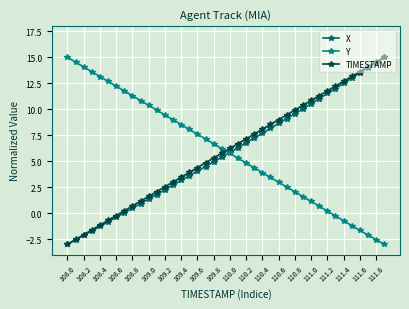

Does the chart have visible grid lines?

Yes